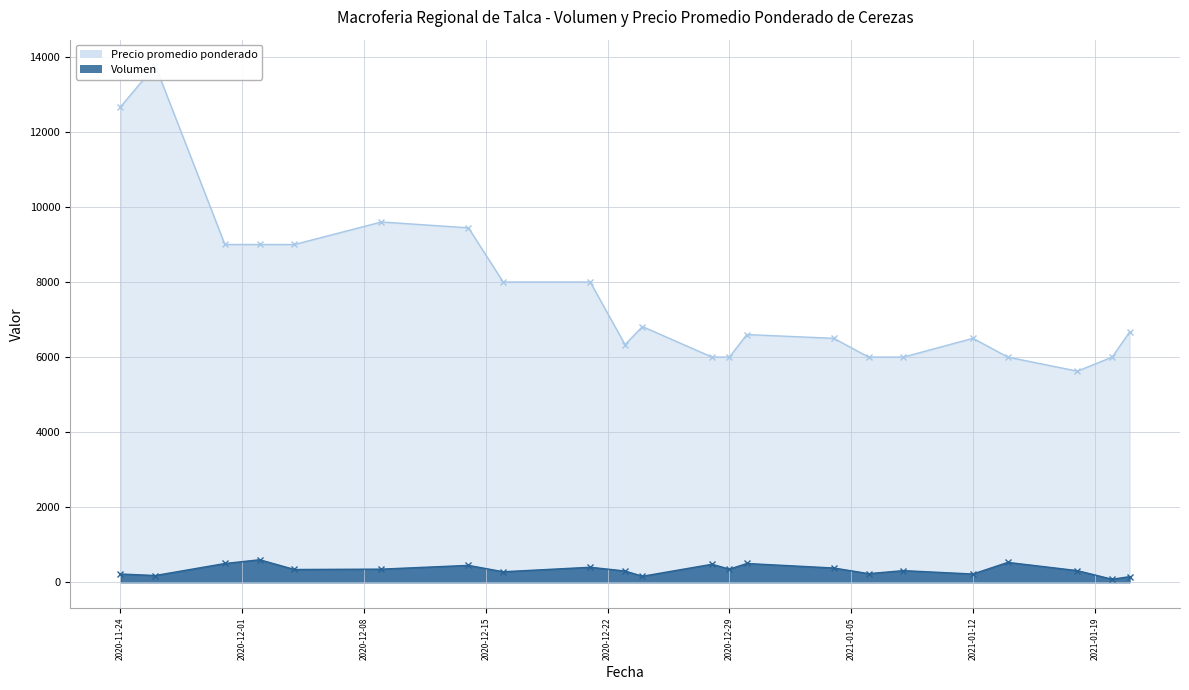

Between 2020-12-16 and 2020-12-29, which is larger?

2020-12-29